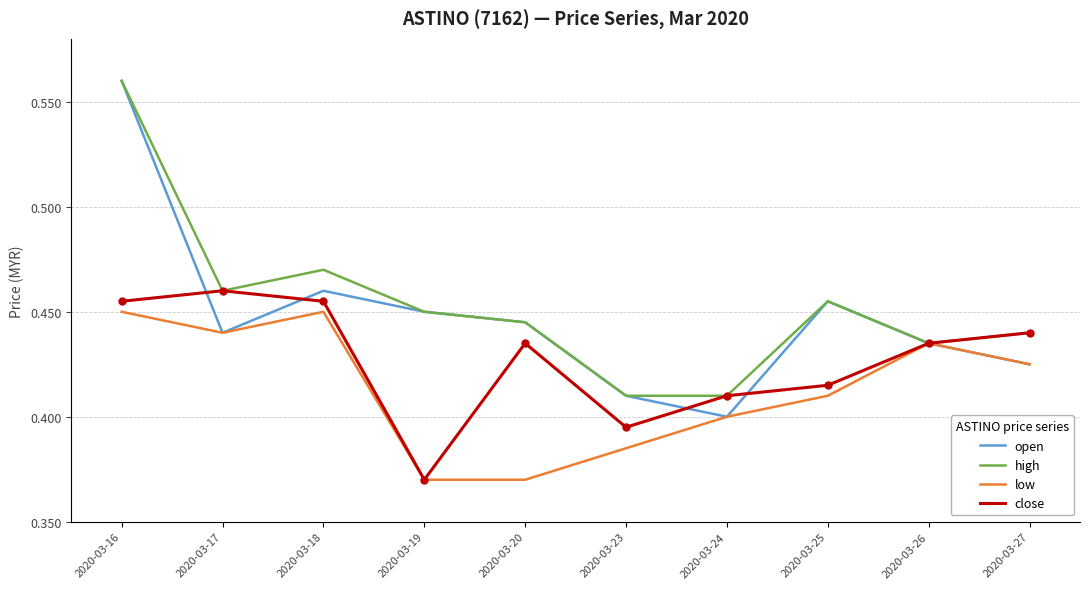

Is it true that close equals 0.4 at 2020-03-25?

True